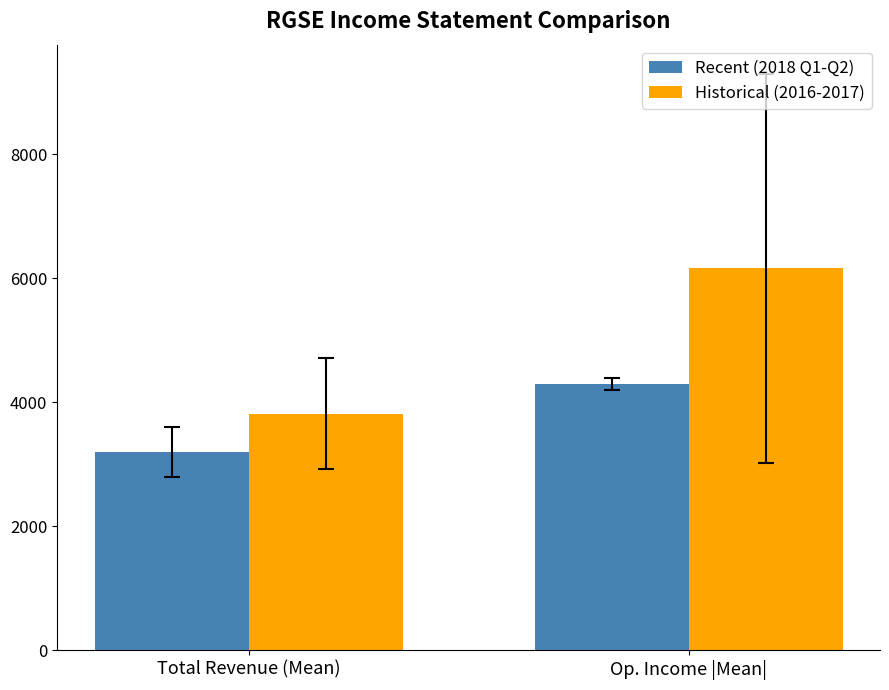

What are all the series names shown in the legend?

Recent (2018 Q1-Q2), Historical (2016-2017)